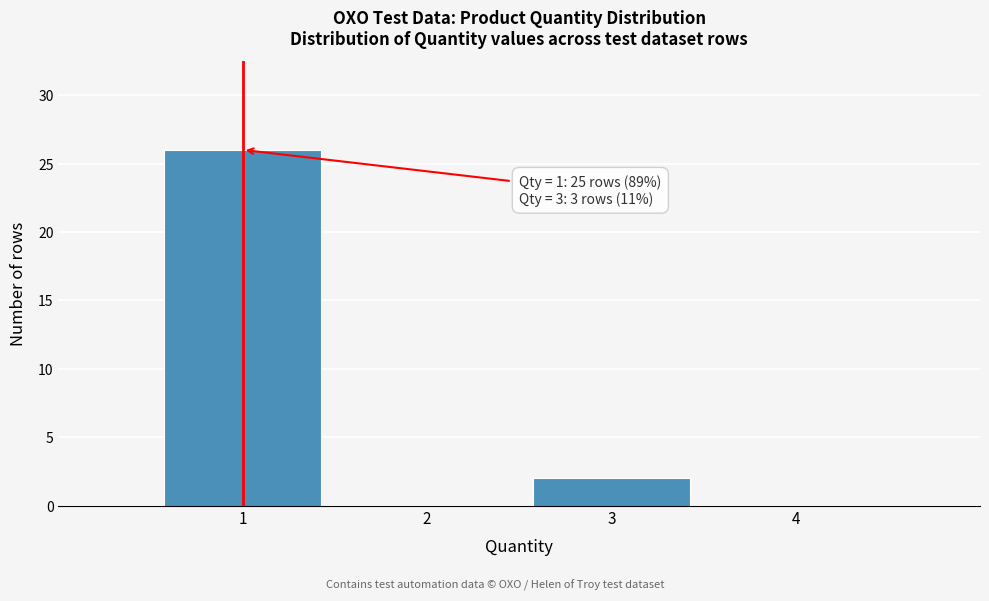

Over which range of the x-axis is the bar tallest?

0.5 to 1.5